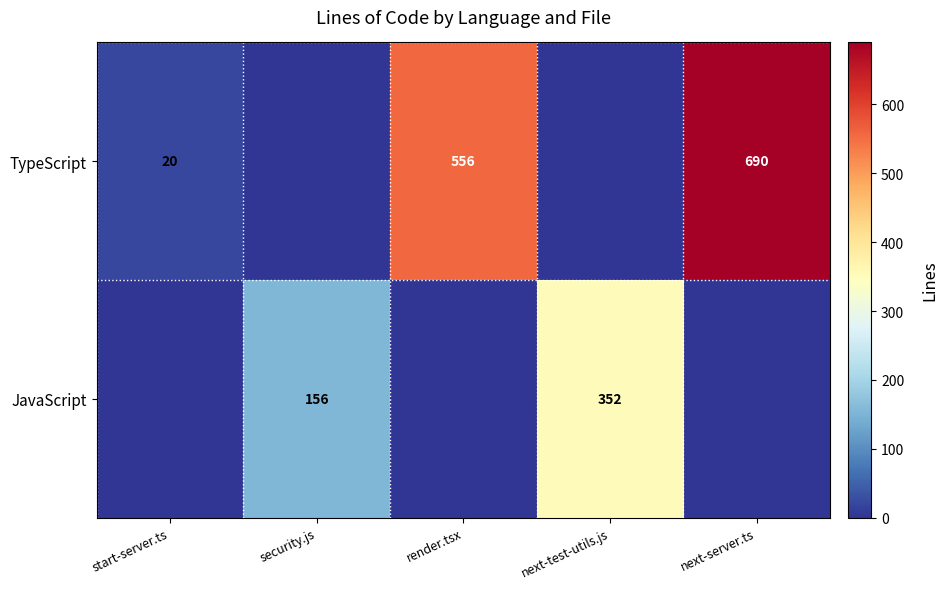

The TypeScript series shows 207 at next-server.ts. True or false?

False